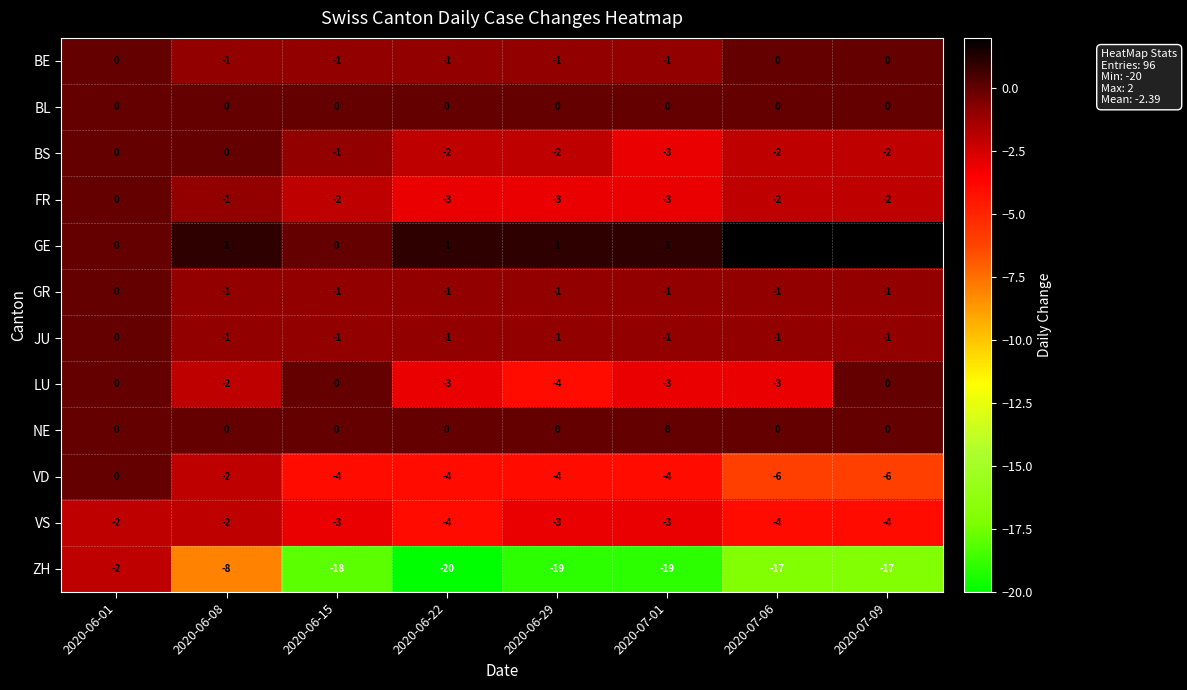

Is the value of BS at 2020-06-29 greater than the value of JU at 2020-06-01?

No